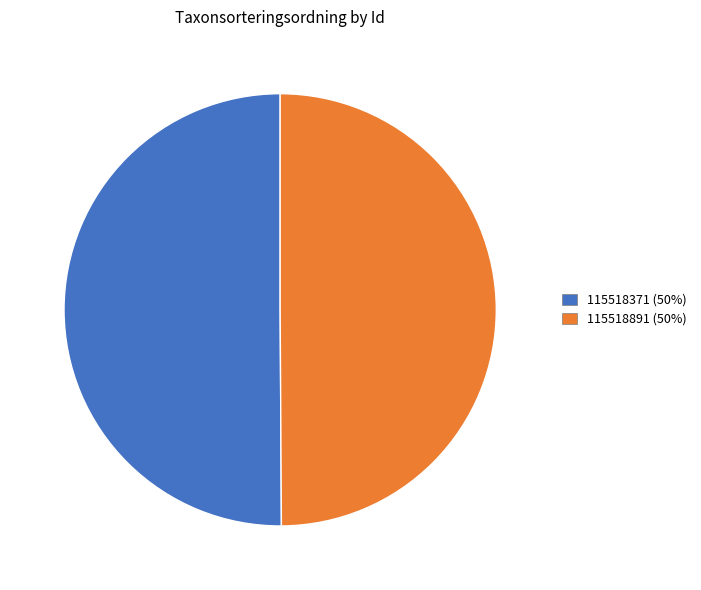

What is the ratio of the value at 115518891 (50%) to the value at 115518371 (50%)?

1.0